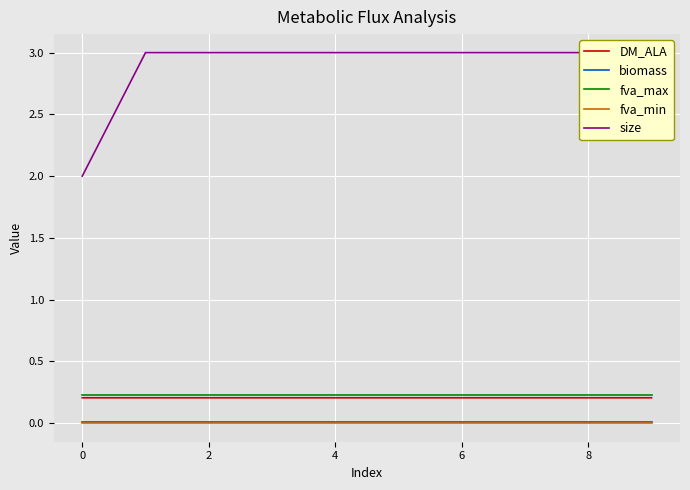

How many biomass values are between 0 and 1?

10